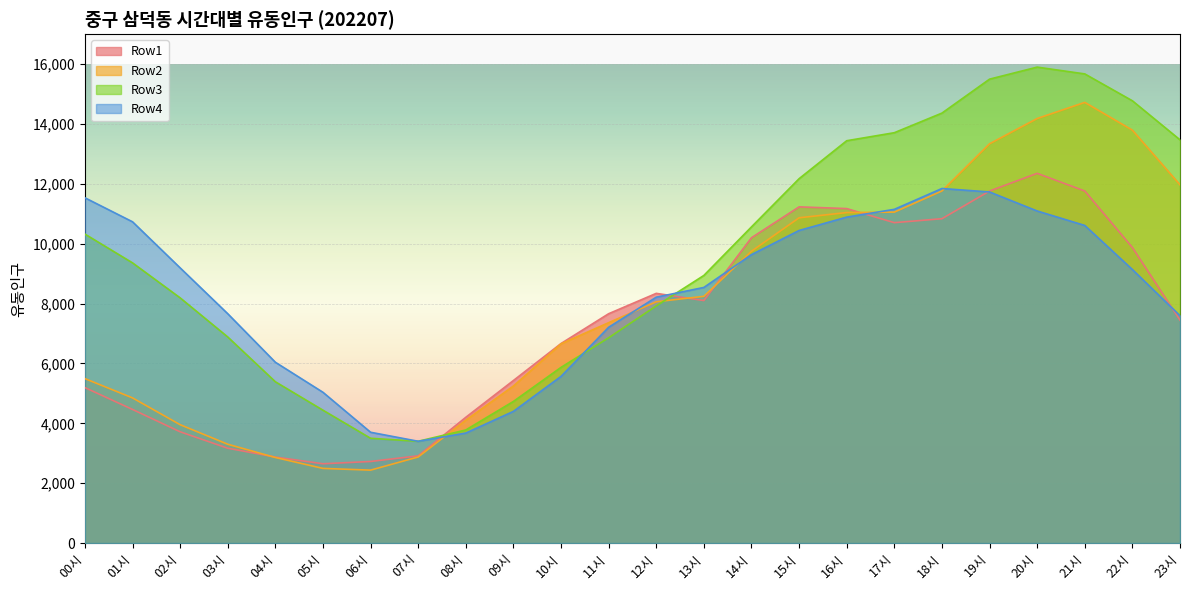

At which label is Row3 closest to 9649?

01시